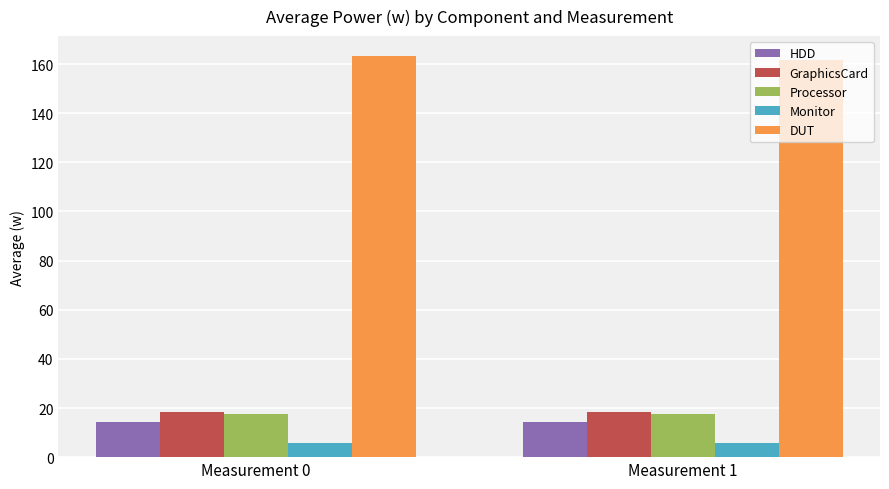

What is the difference between the highest and lowest values at Measurement 1?

156.2